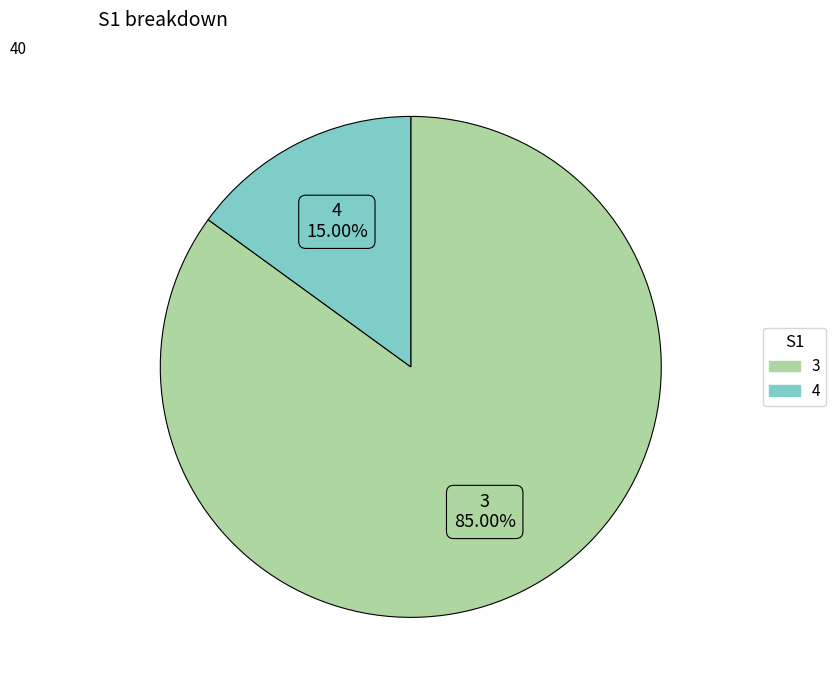

What percentage is the 4 slice, to the nearest percent?

15%